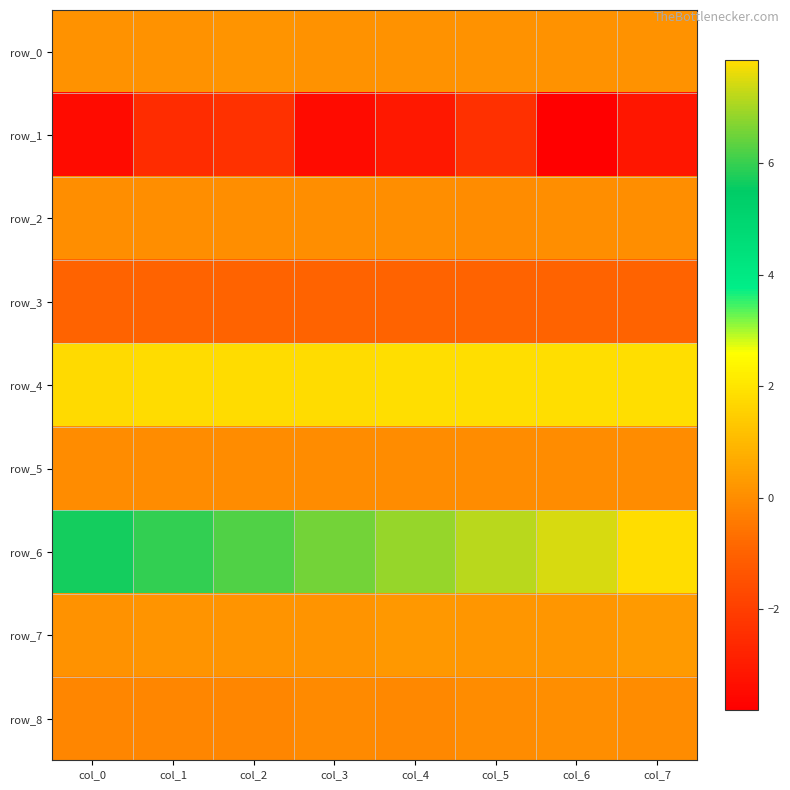

What is the greatest value displayed?

7.8